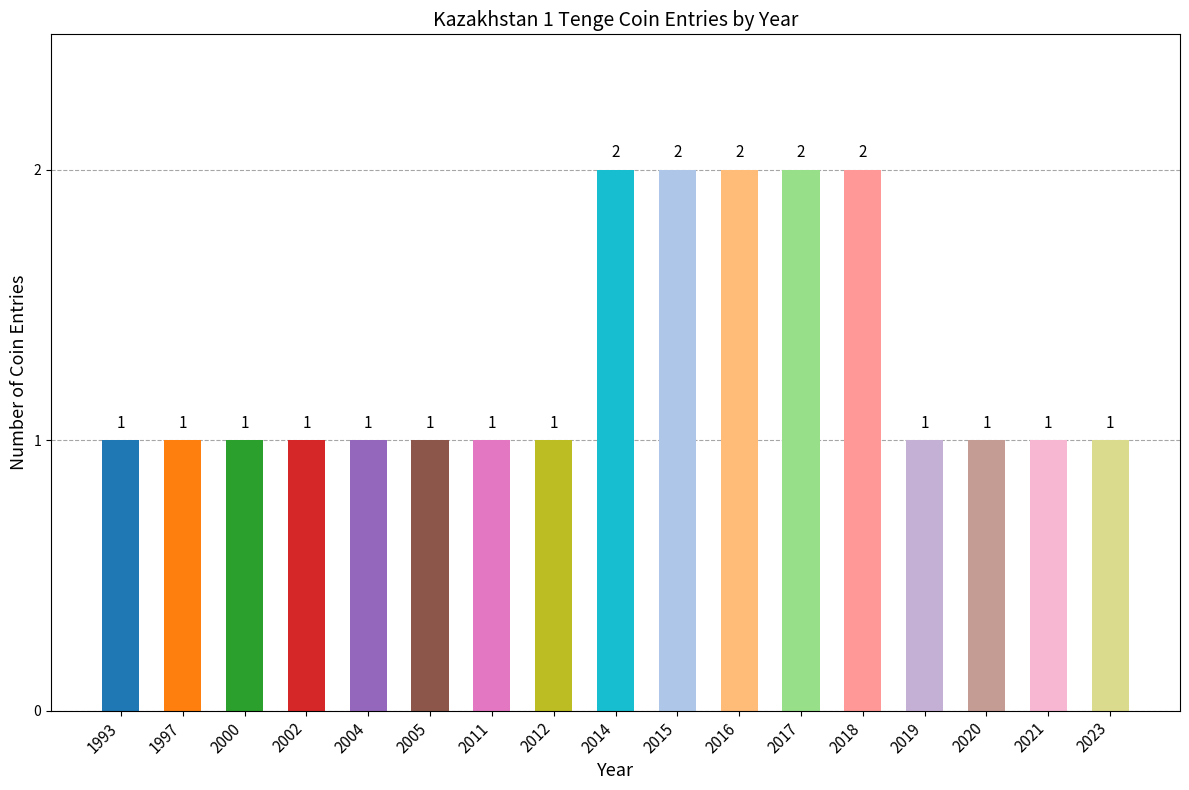

What is the sum of all values?

22